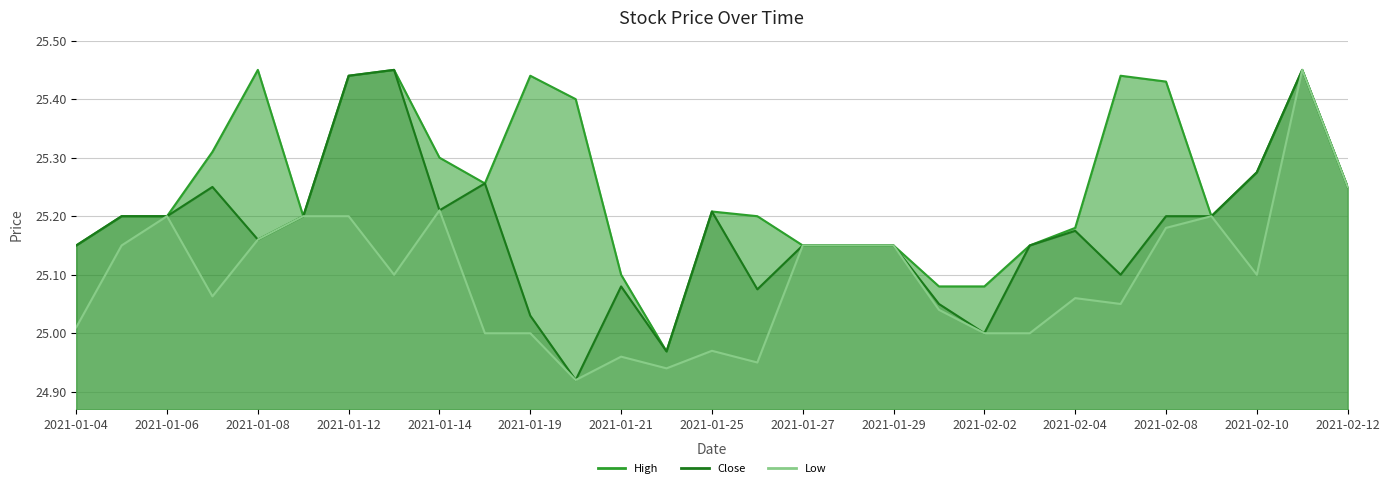

True or false: Close has more than 1 interior local peaks.

True